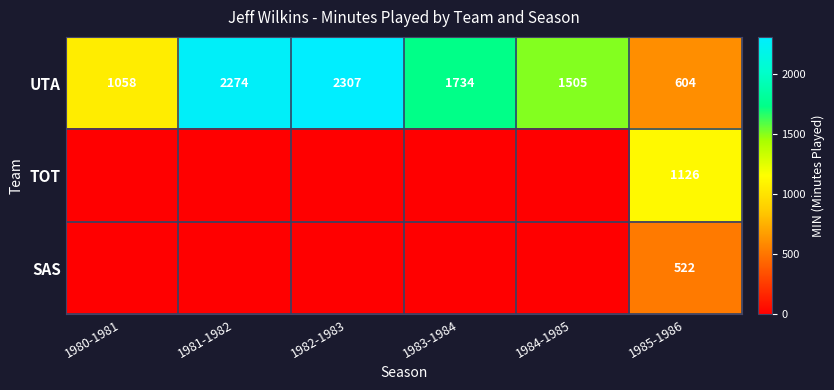

The UTA series shows 1058 at 1980-1981. True or false?

True